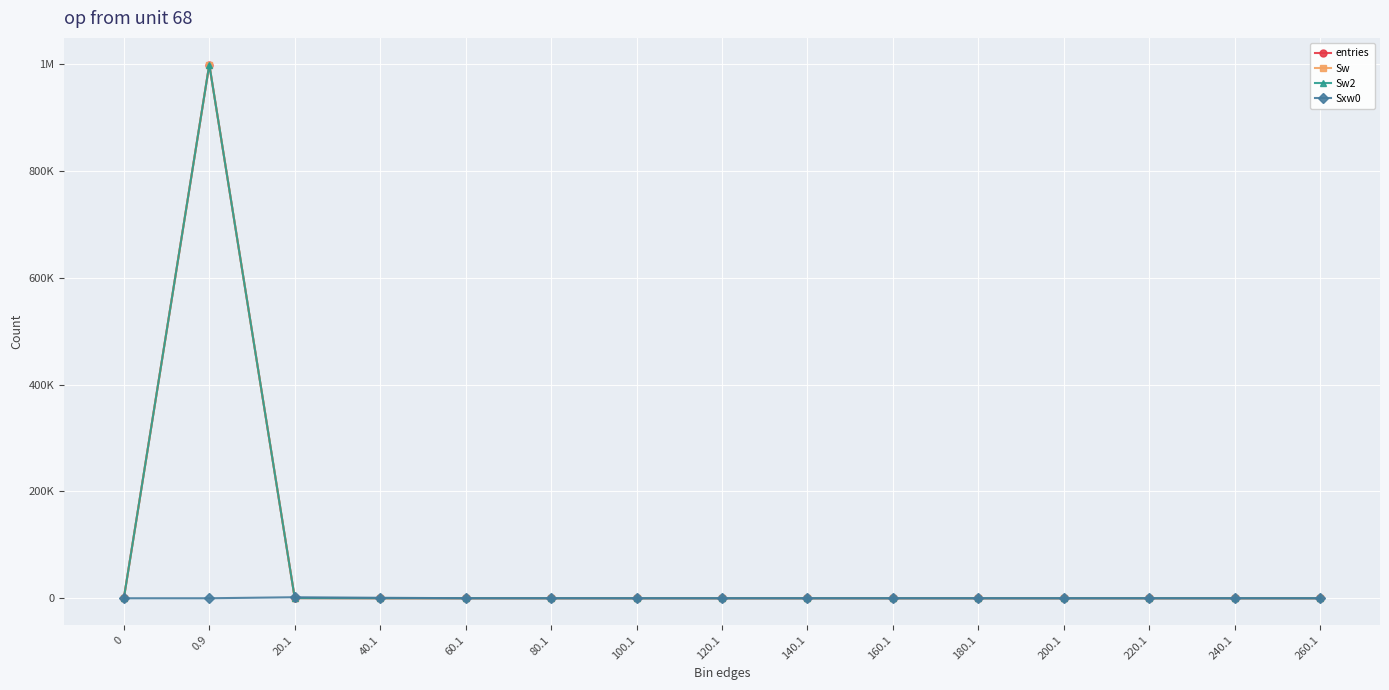

What is the total value across all series at 0.9?

2998944